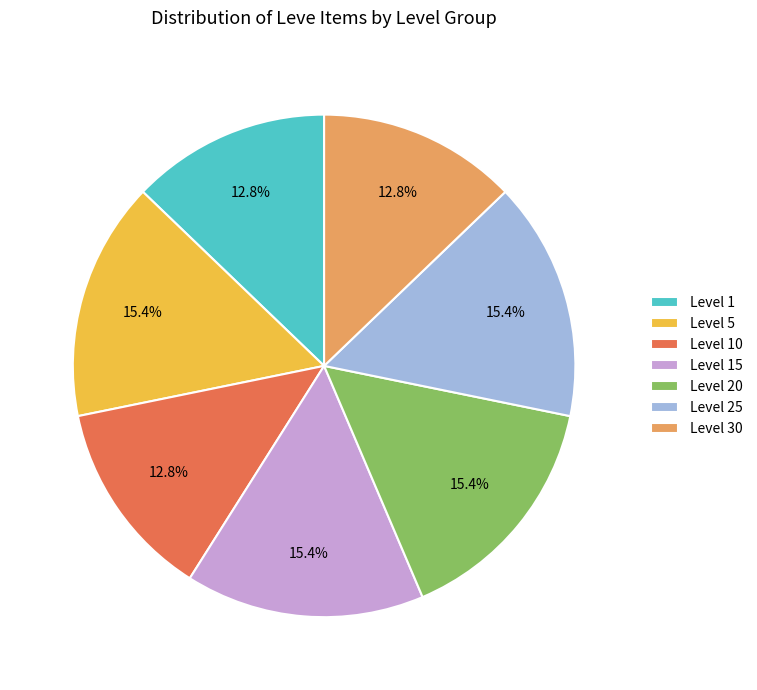

To the nearest percent, what portion does Level 1 represent?

13%